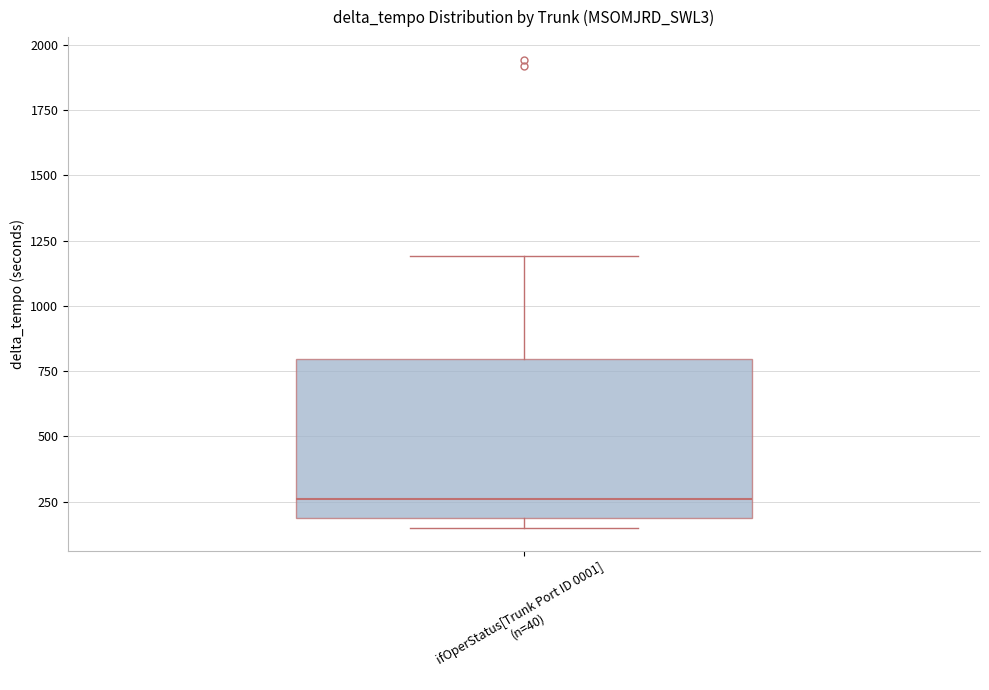

Where is the upper edge of the box for ifOperStatus[Trunk Port ID 0001] (n=40) on the y-axis? The values are not printed on the chart, so give them approximately, as read against the axis.

800